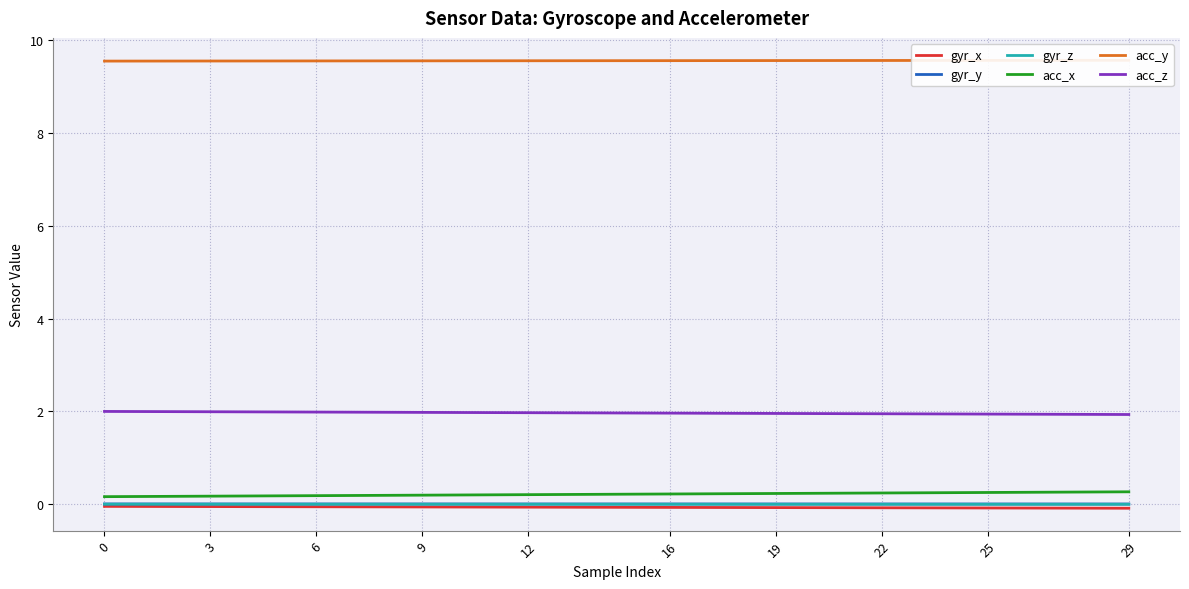

True or false: gyr_z and gyr_x cross at least once.

False